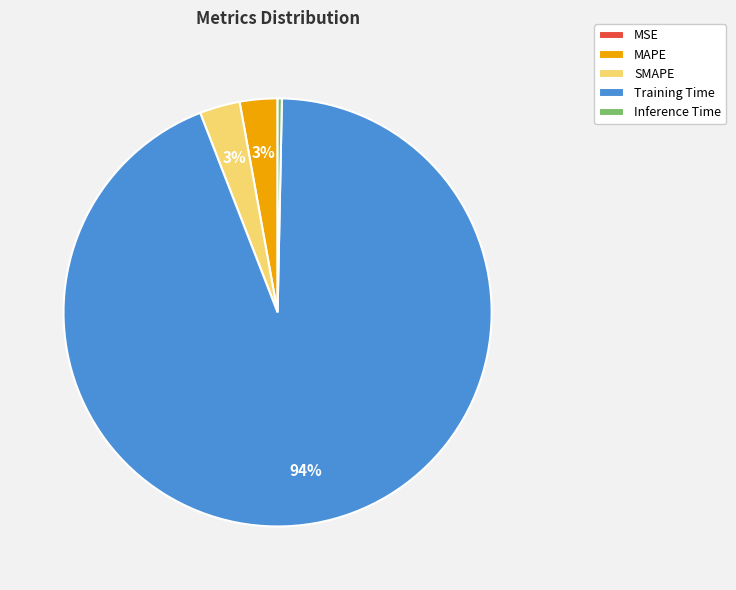

Which category has the biggest portion of the pie?

Training Time